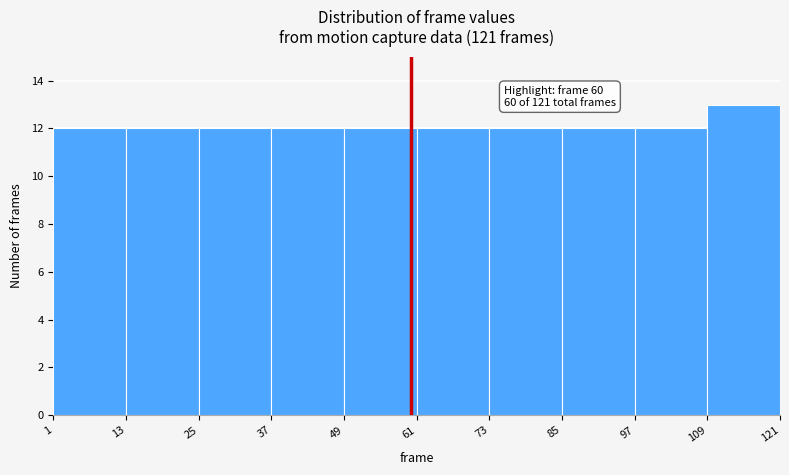

Which range on the x-axis has the tallest bar?

109 to 121